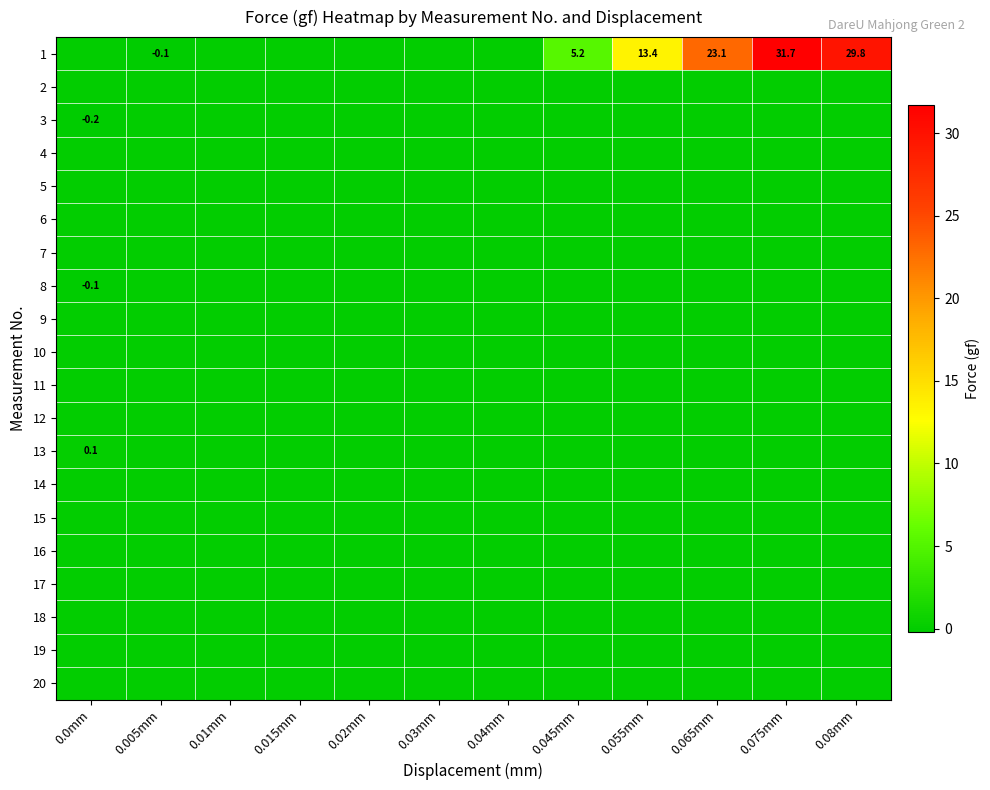

Is the value of 3 at 0.075mm greater than the value of 16 at 0.01mm?

No